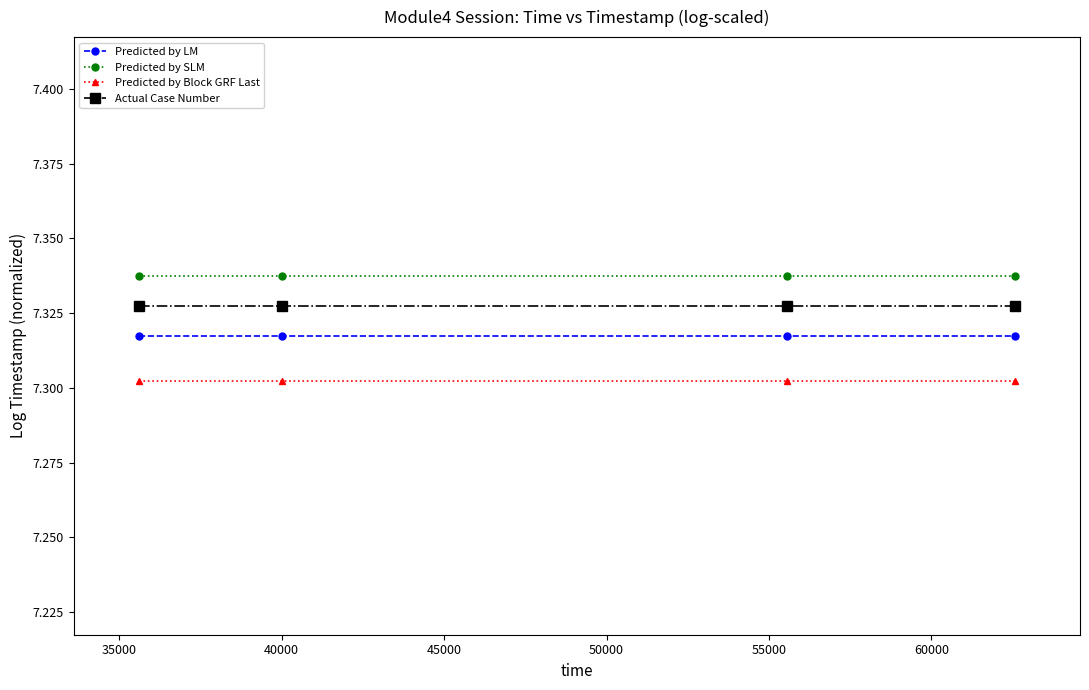

Count the Predicted by LM values in the range 7 to 8.

4